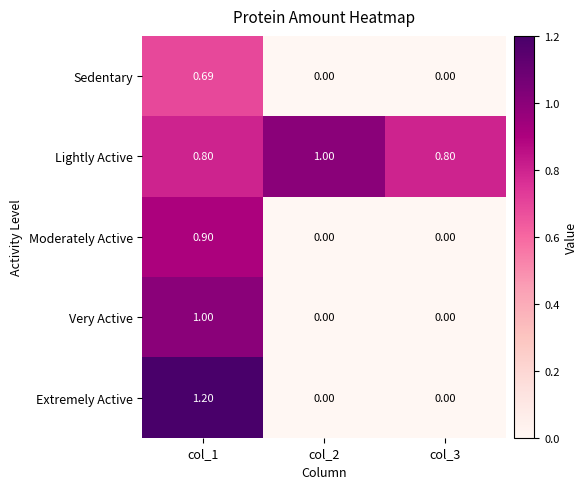

Rank the series at col_1 from highest to lowest value.

Extremely Active, Very Active, Moderately Active, Lightly Active, Sedentary